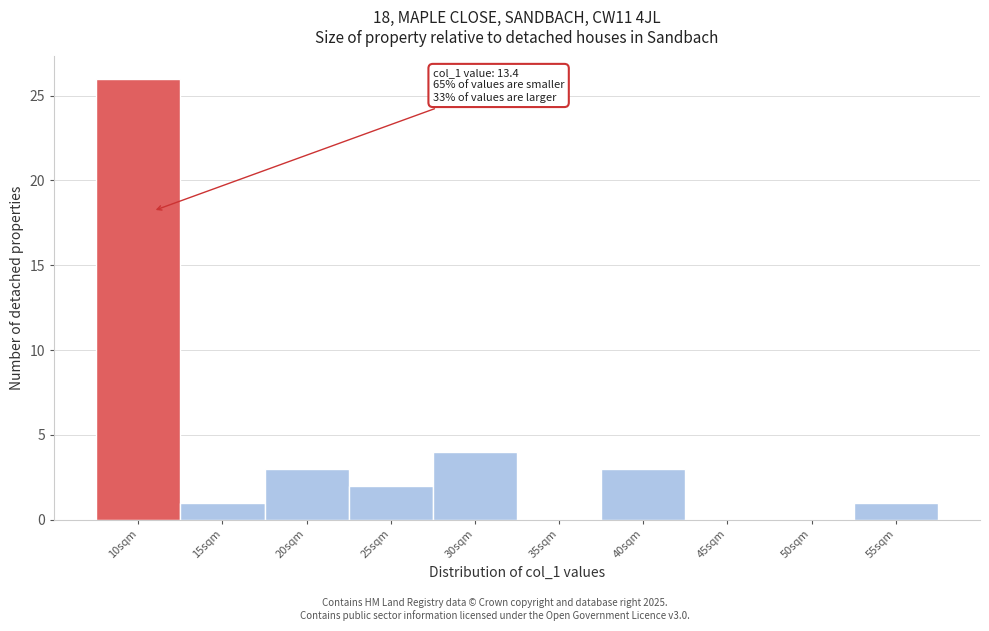

Reading left to right, transcribe all the data shown in this chart.

10sqm=26	15sqm=1	20sqm=3	25sqm=2	30sqm=4	35sqm=0	40sqm=3	45sqm=0	50sqm=0	55sqm=1